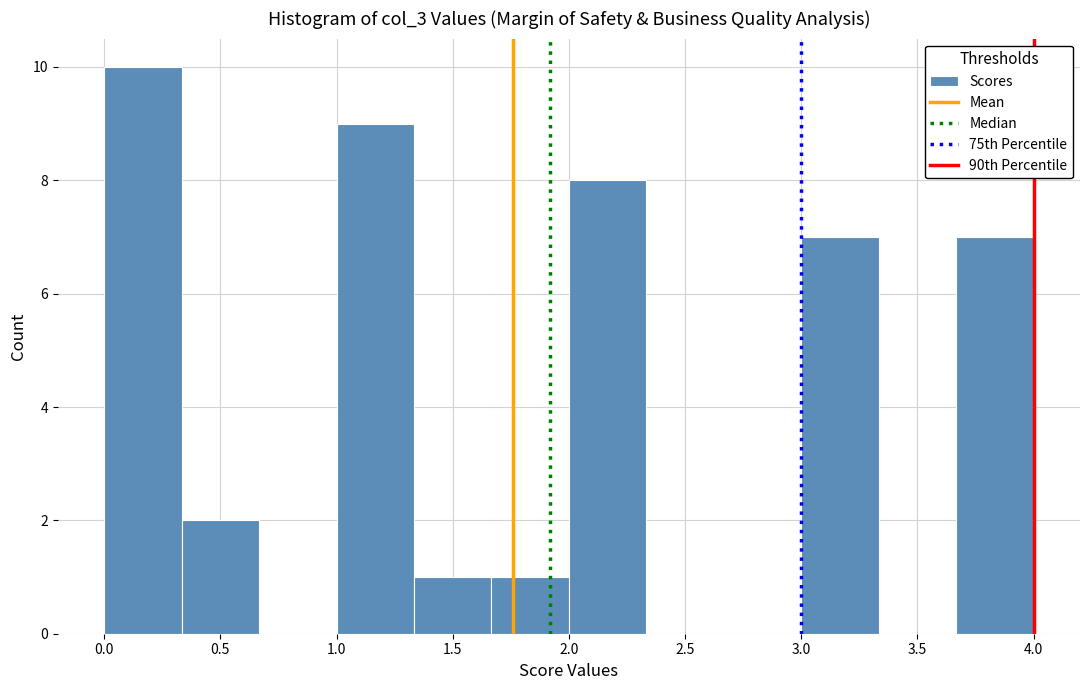

What is the height of the bar covering 3.00 to 3.35 on the x-axis? Neither the bar edges nor the heights are printed on the chart, so give them approximately, as read against the axes.

7